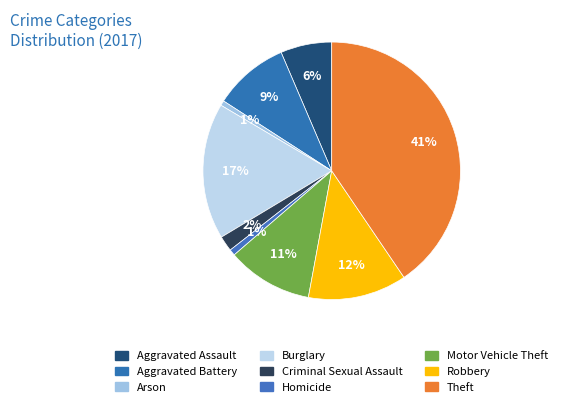

Which category has the biggest portion of the pie?

Theft